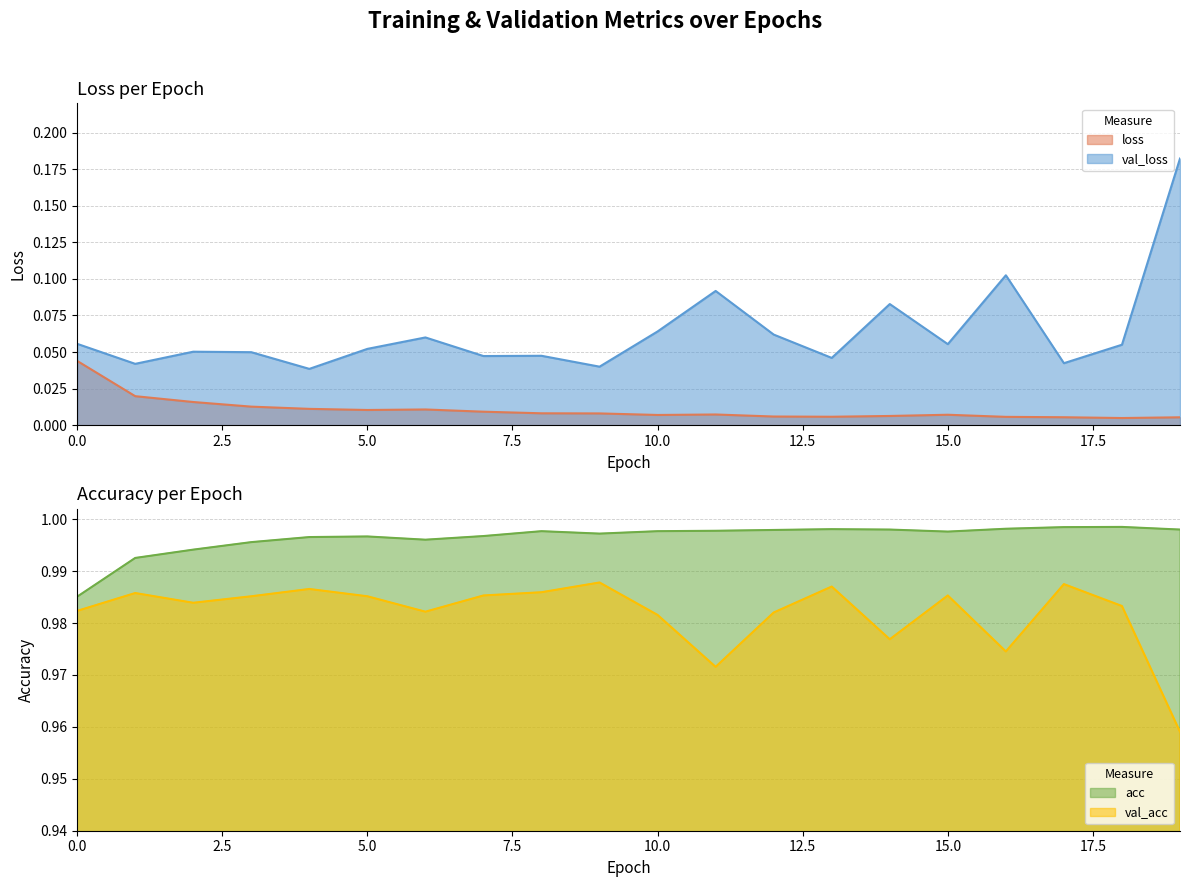

What is the total value across all series at 19?

2.1